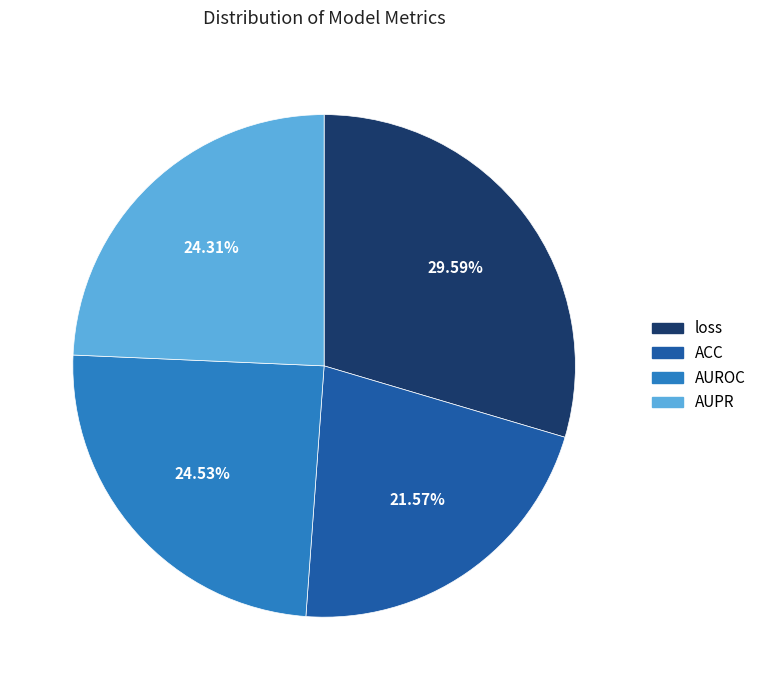

To the nearest percent, what is the difference between the largest and smallest slice percentages?

8%